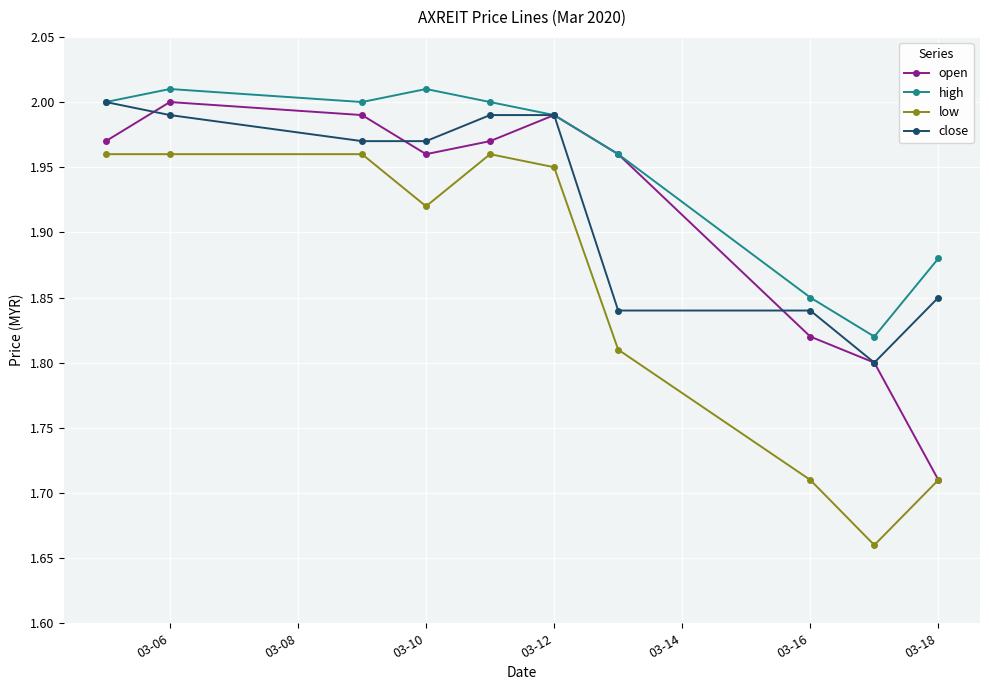

Which series has the widest spread of values?

low